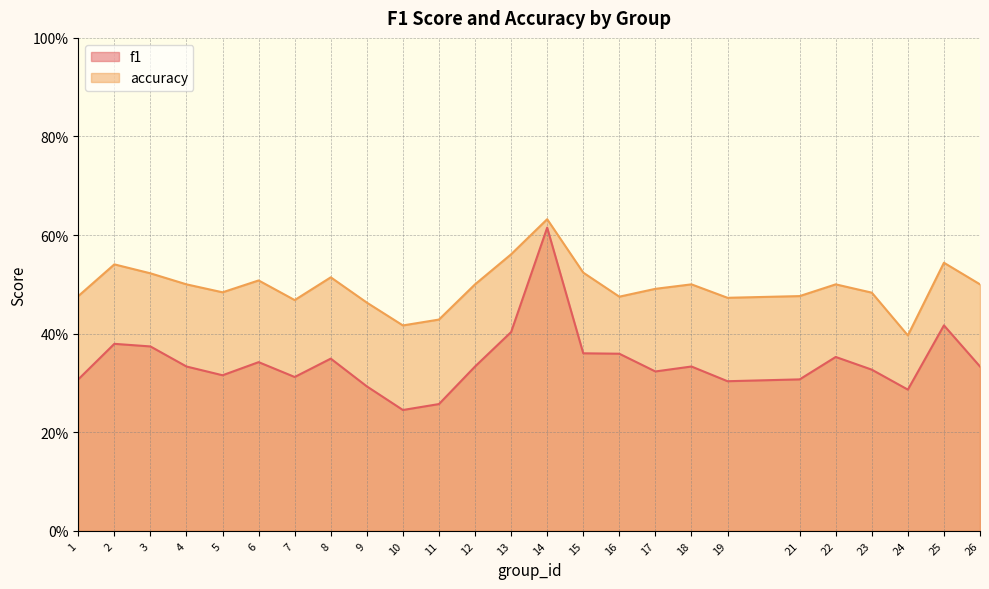

What is the difference between the maximum and minimum values in the f1 series?

0.4